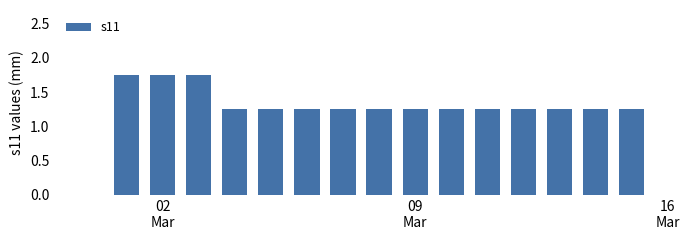

Are the bars grouped side by side (vs. stacked)?

No